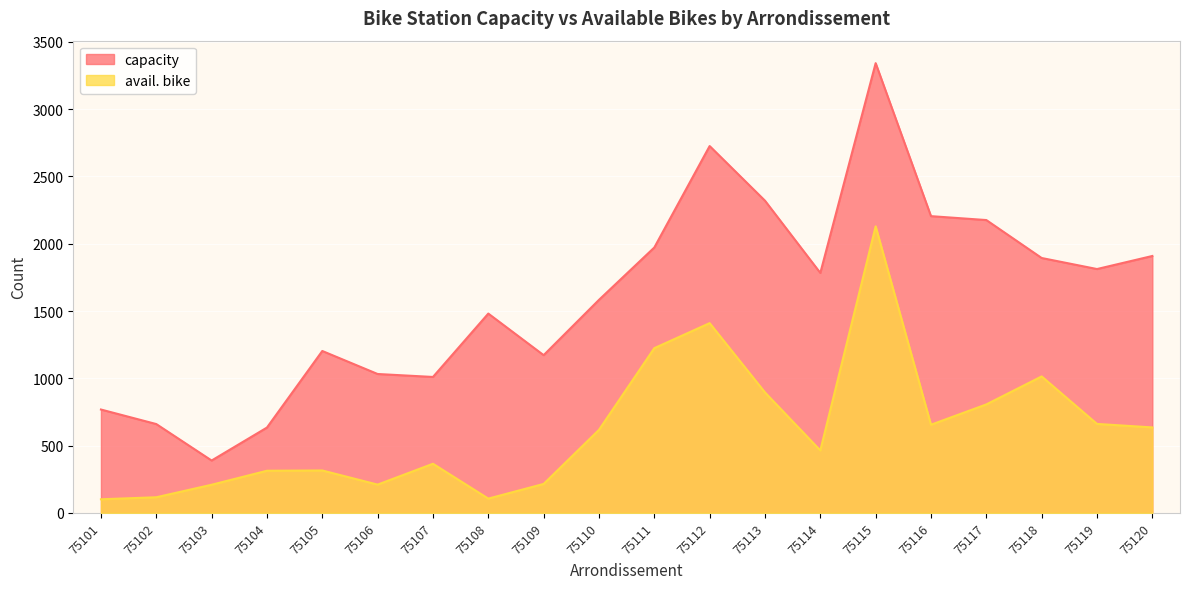

Rank the categories by capacity value from lowest to highest.

75103, 75104, 75102, 75101, 75107, 75106, 75109, 75105, 75108, 75110, 75114, 75119, 75118, 75120, 75111, 75117, 75116, 75113, 75112, 75115